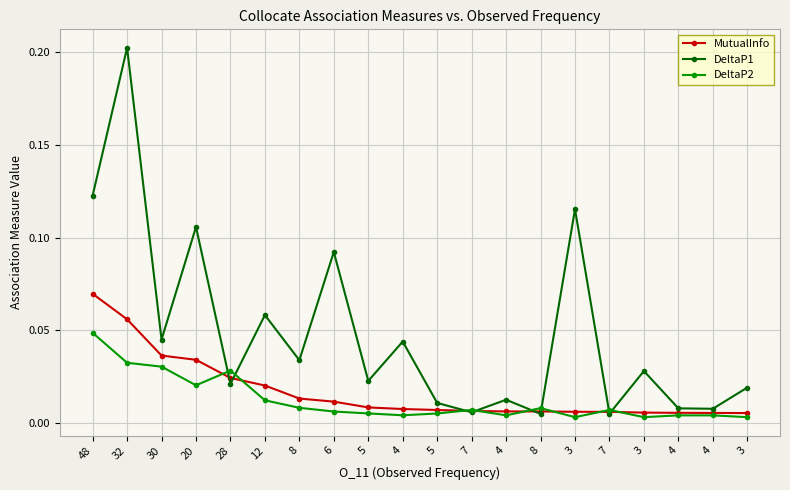

Count the number of data series in this chart.

3